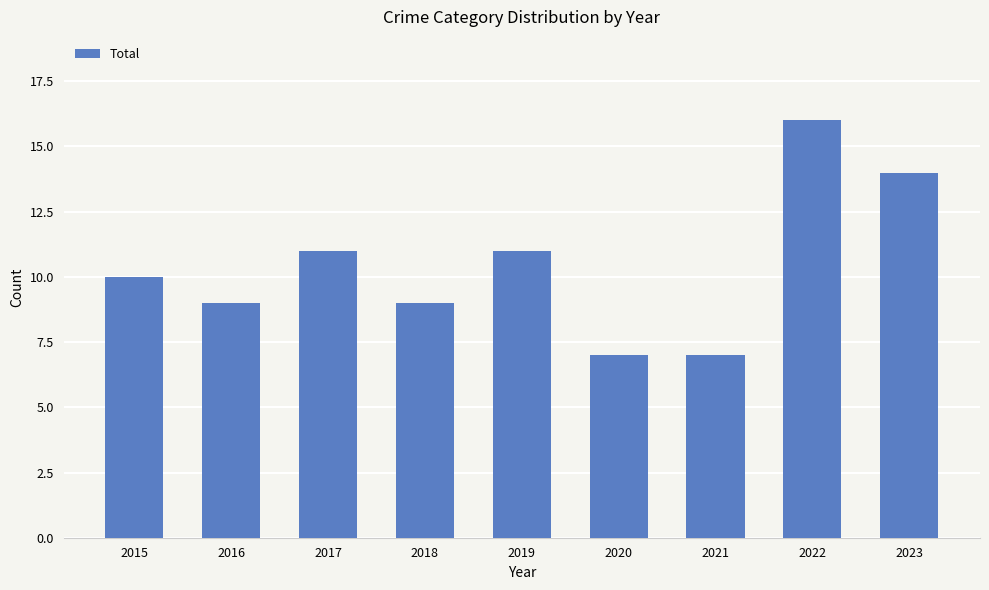

What is the average value?

10